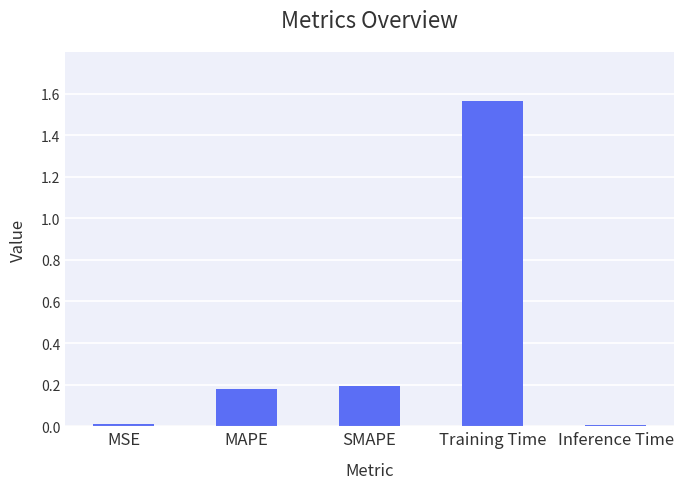

True or false: the data shows 0.2 at MAPE.

True